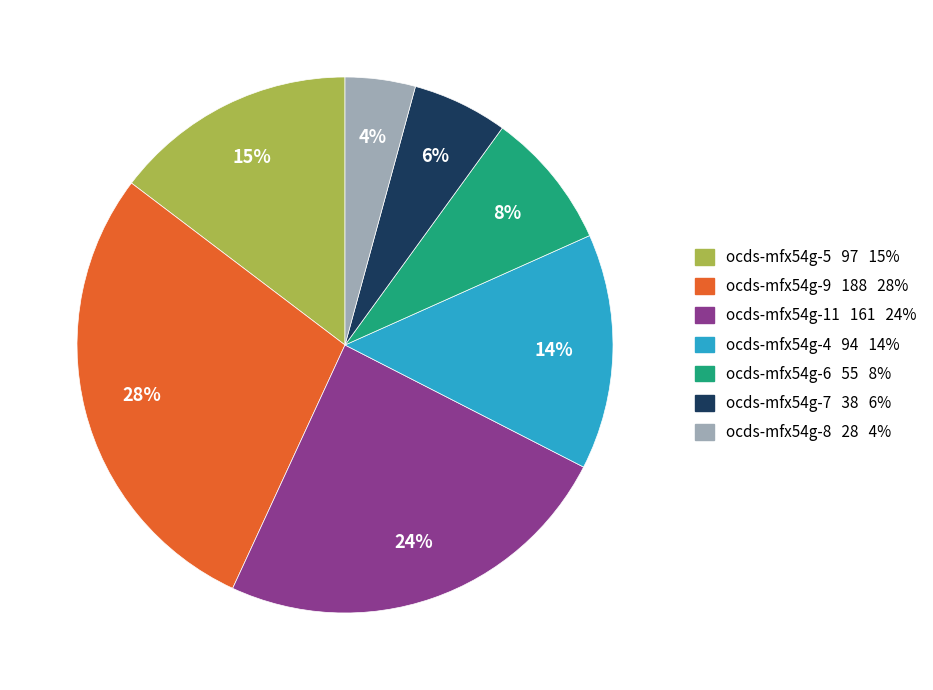

What is the largest slice in the pie chart?

ocds-mfx54g-9